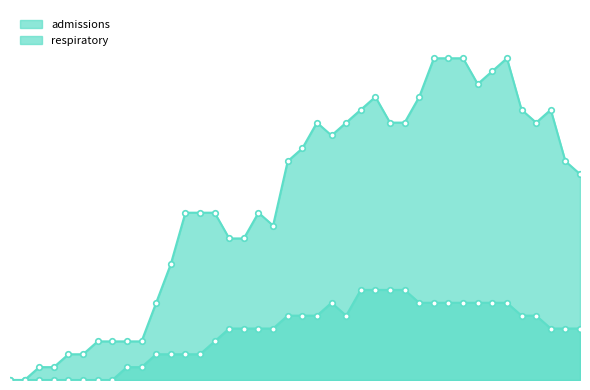

Where is the first local minimum for respiratory?

2020-03-31